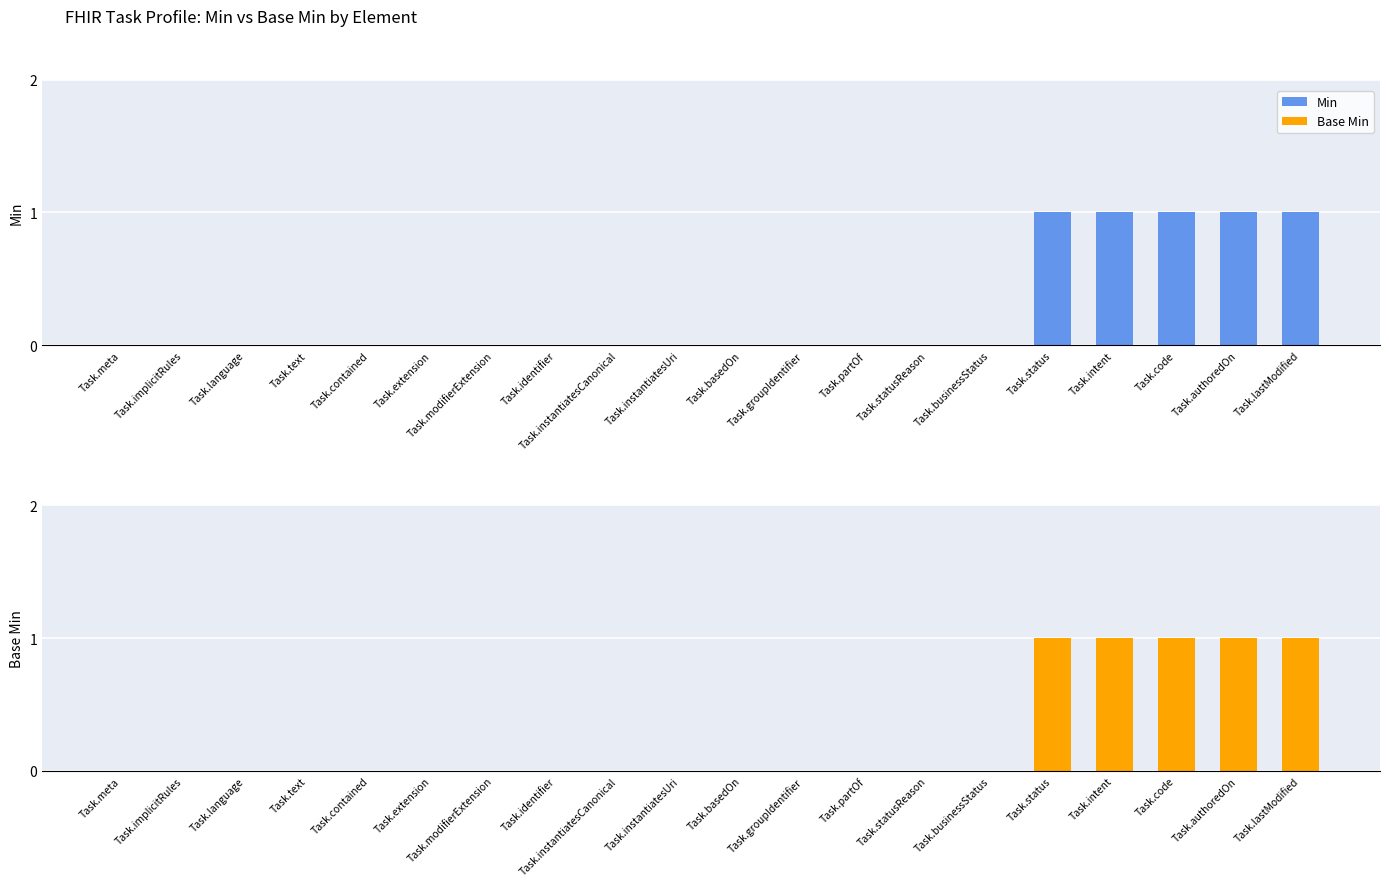

Does the chart contain stacked bars?

No